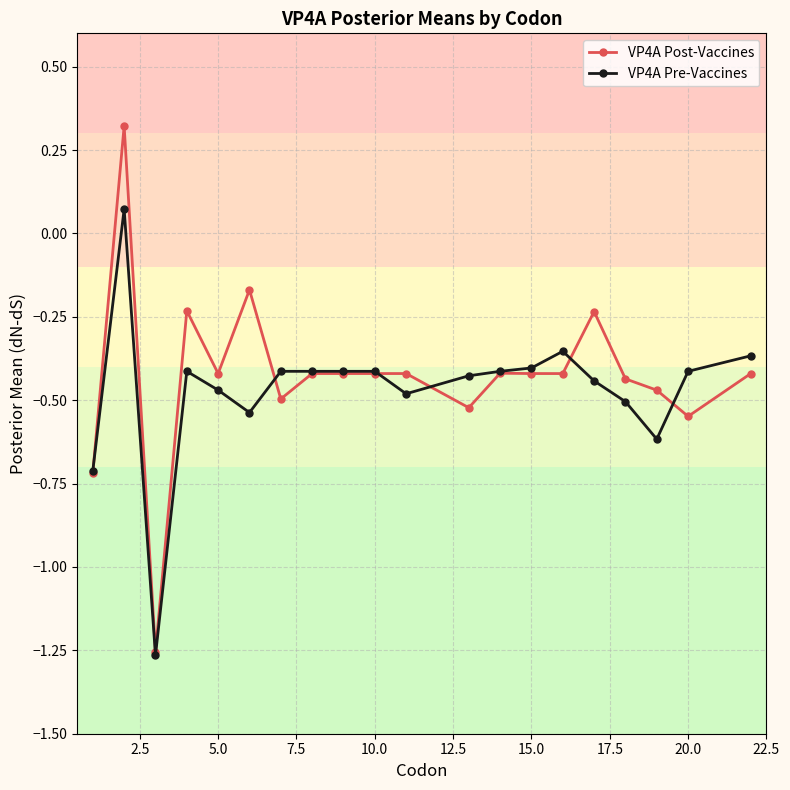

What are all the series names shown in the legend?

VP4A Post-Vaccines, VP4A Pre-Vaccines